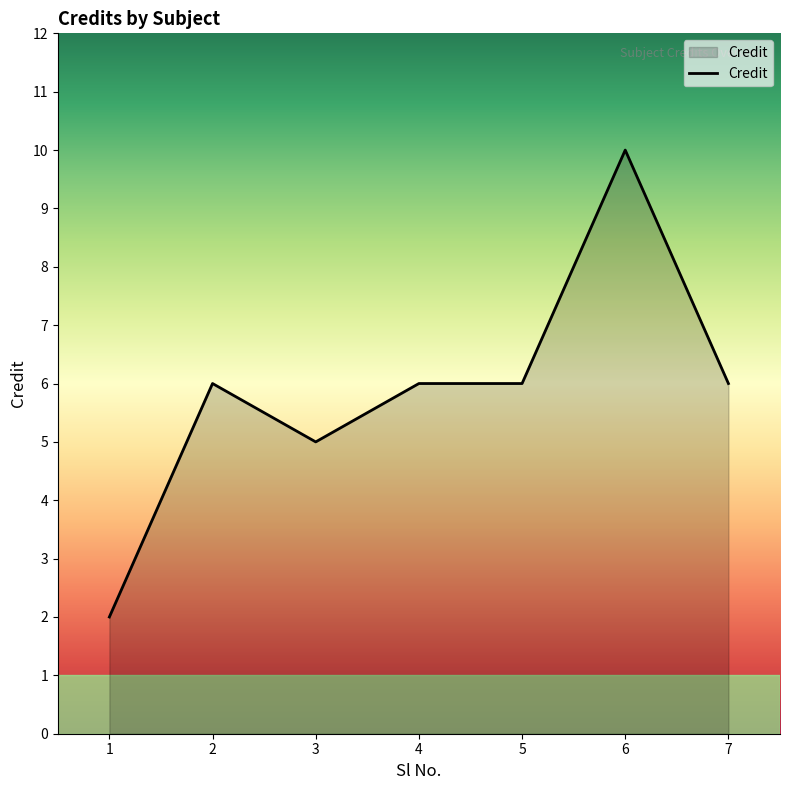

Between 6 and 3, which is larger?

6